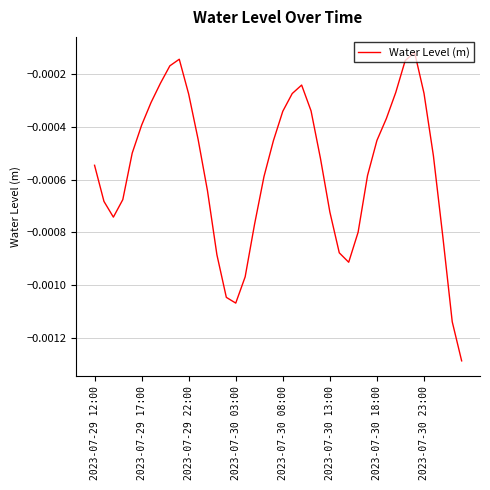

Does the chart display data point markers on the line(s)?

No